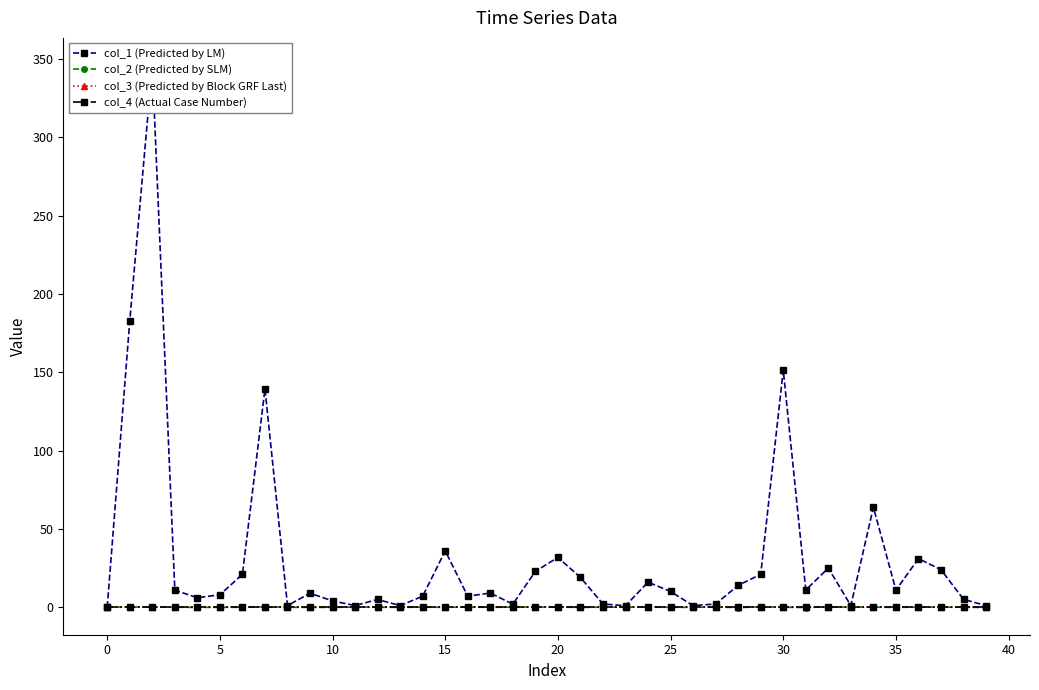

What are all the series names shown in the legend?

col_1 (Predicted by LM), col_2 (Predicted by SLM), col_3 (Predicted by Block GRF Last), col_4 (Actual Case Number)